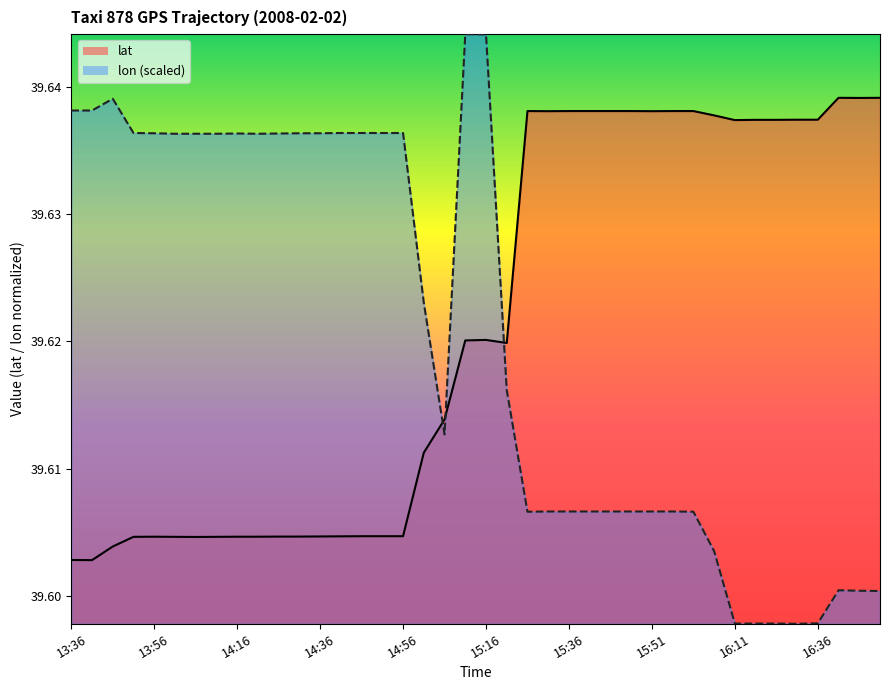

True or false: lat and lon intersect in this chart.

True